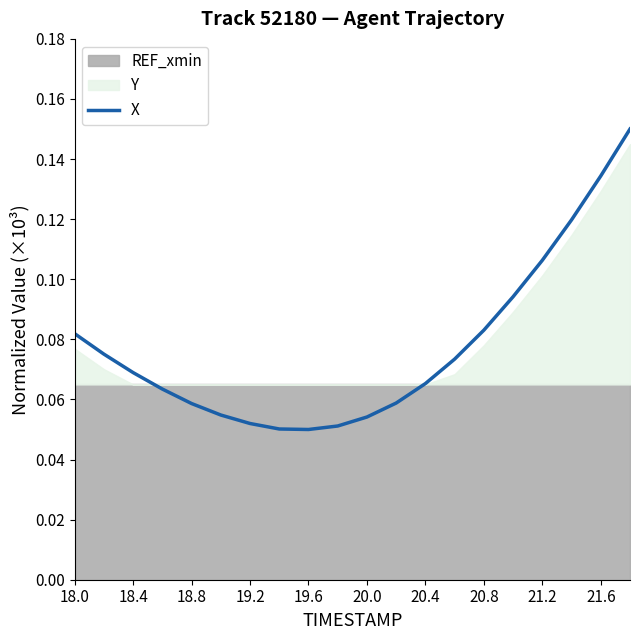

Does the chart have visible grid lines?

No